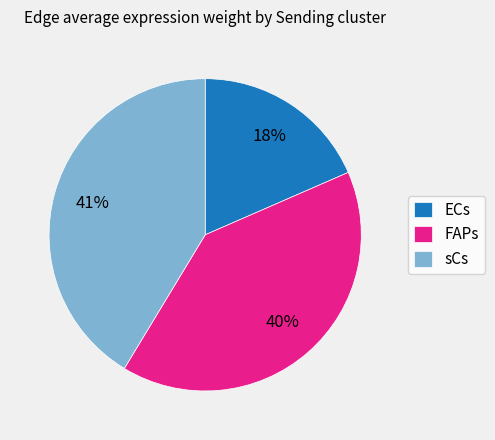

What is the ratio of the value at sCs to the value at FAPs?

1.0